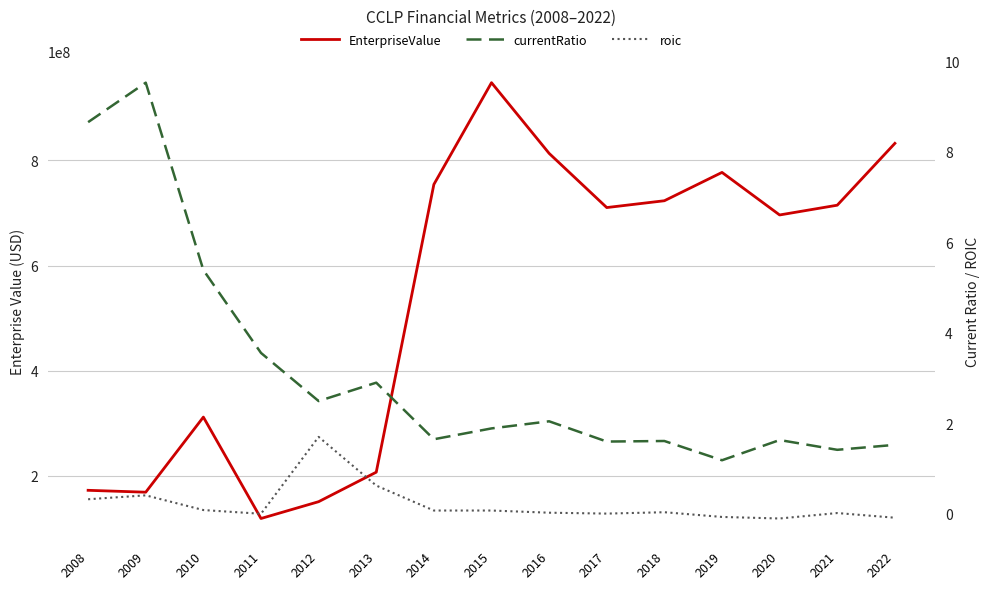

What value does the currentRatio series have at 2014?

1.6